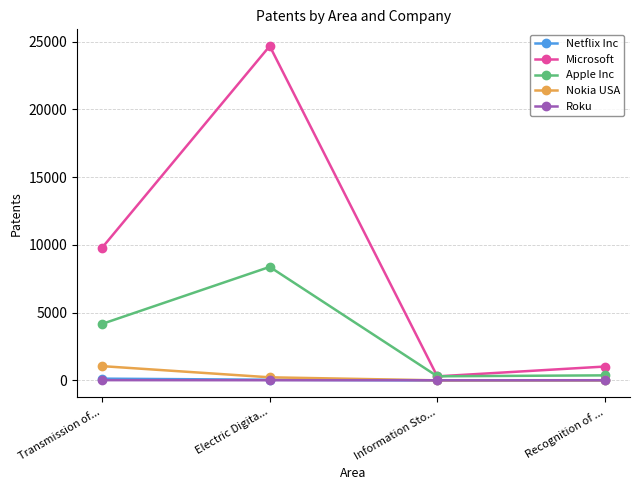

What is the label of the 1st point from the left?

Transmission of...